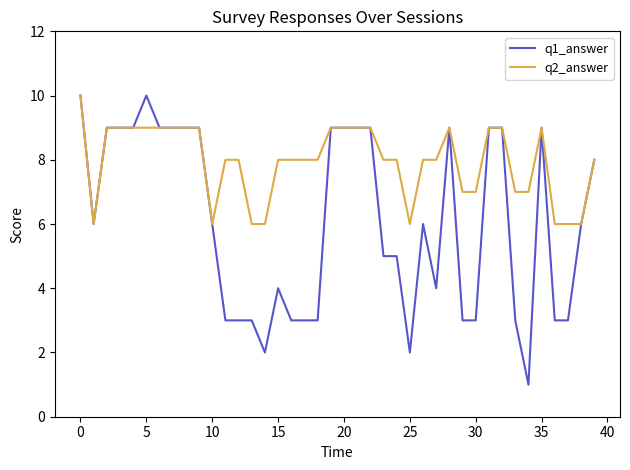

Which series has the widest spread of values?

q1_answer